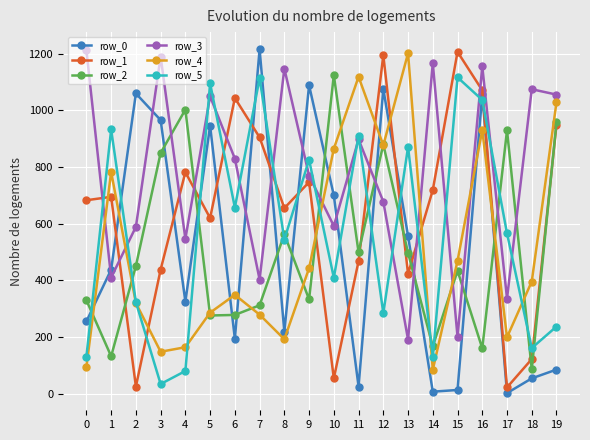

Where is the first local maximum for row_1?

1